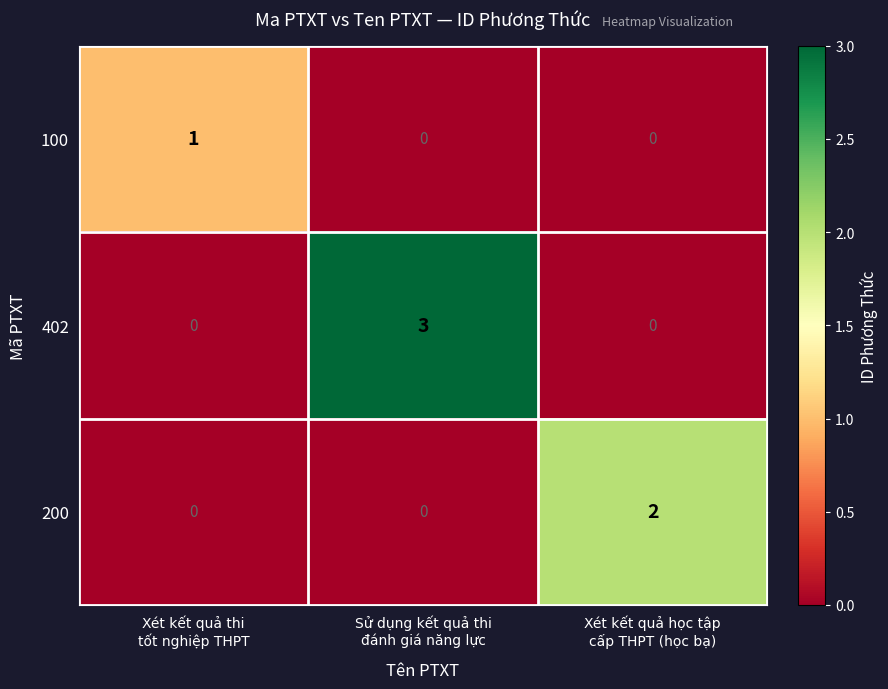

Which series has the widest spread of values?

402